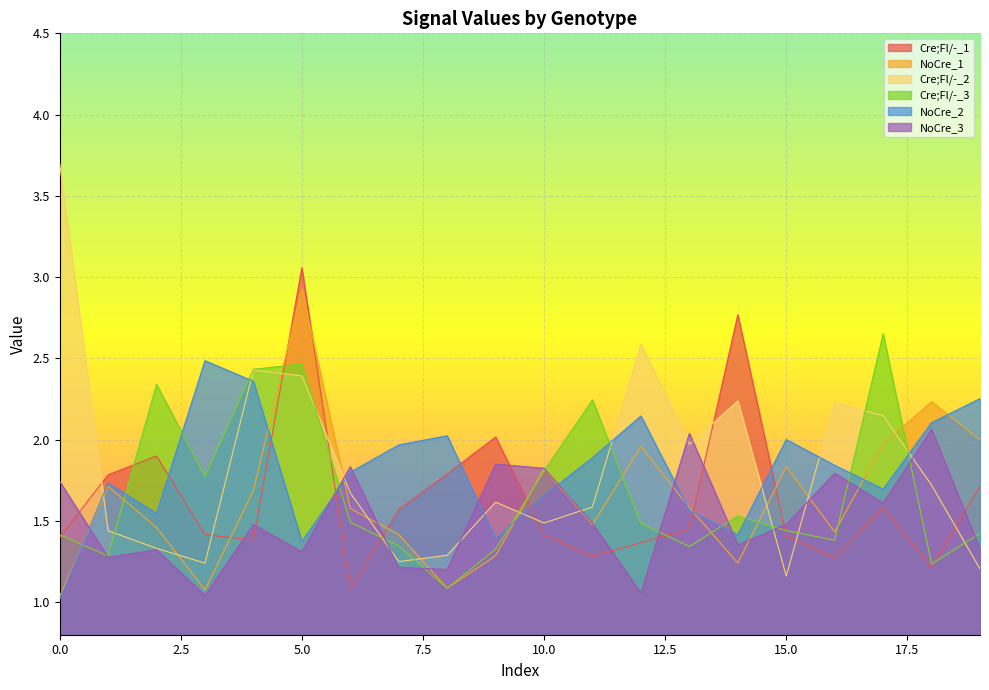

Which series has the largest total across all categories?

Cre;Fl/-_2